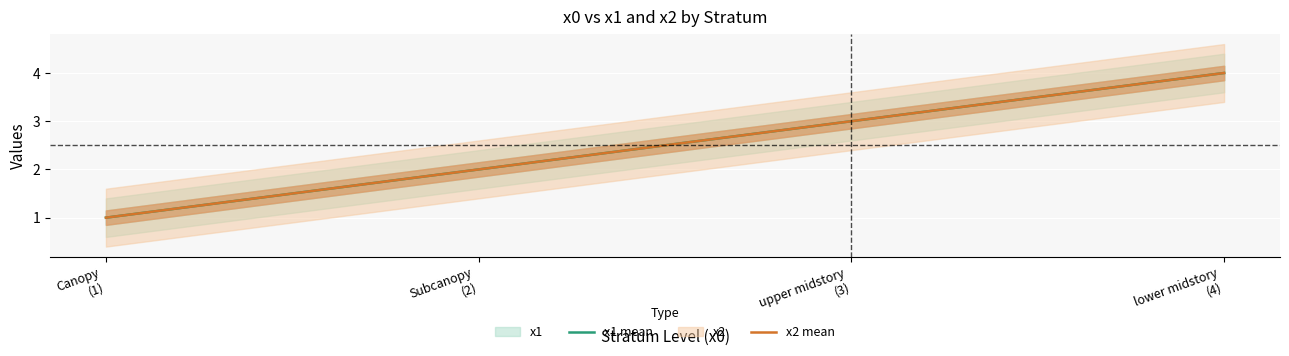

Between 1 and 2, which is larger?

2